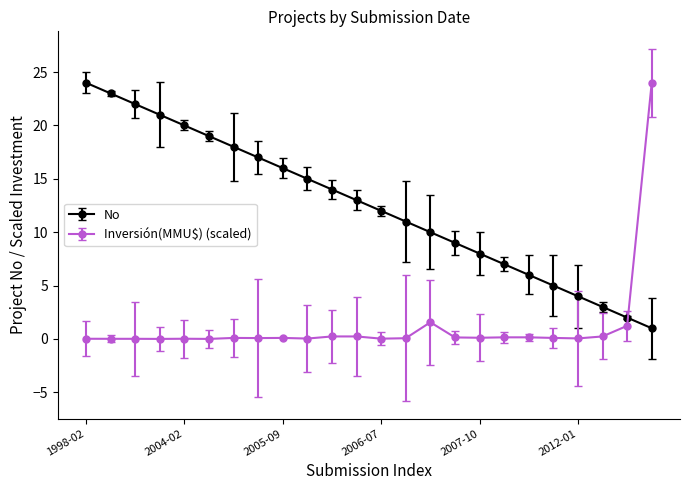

Count the number of categories in the chart.

24